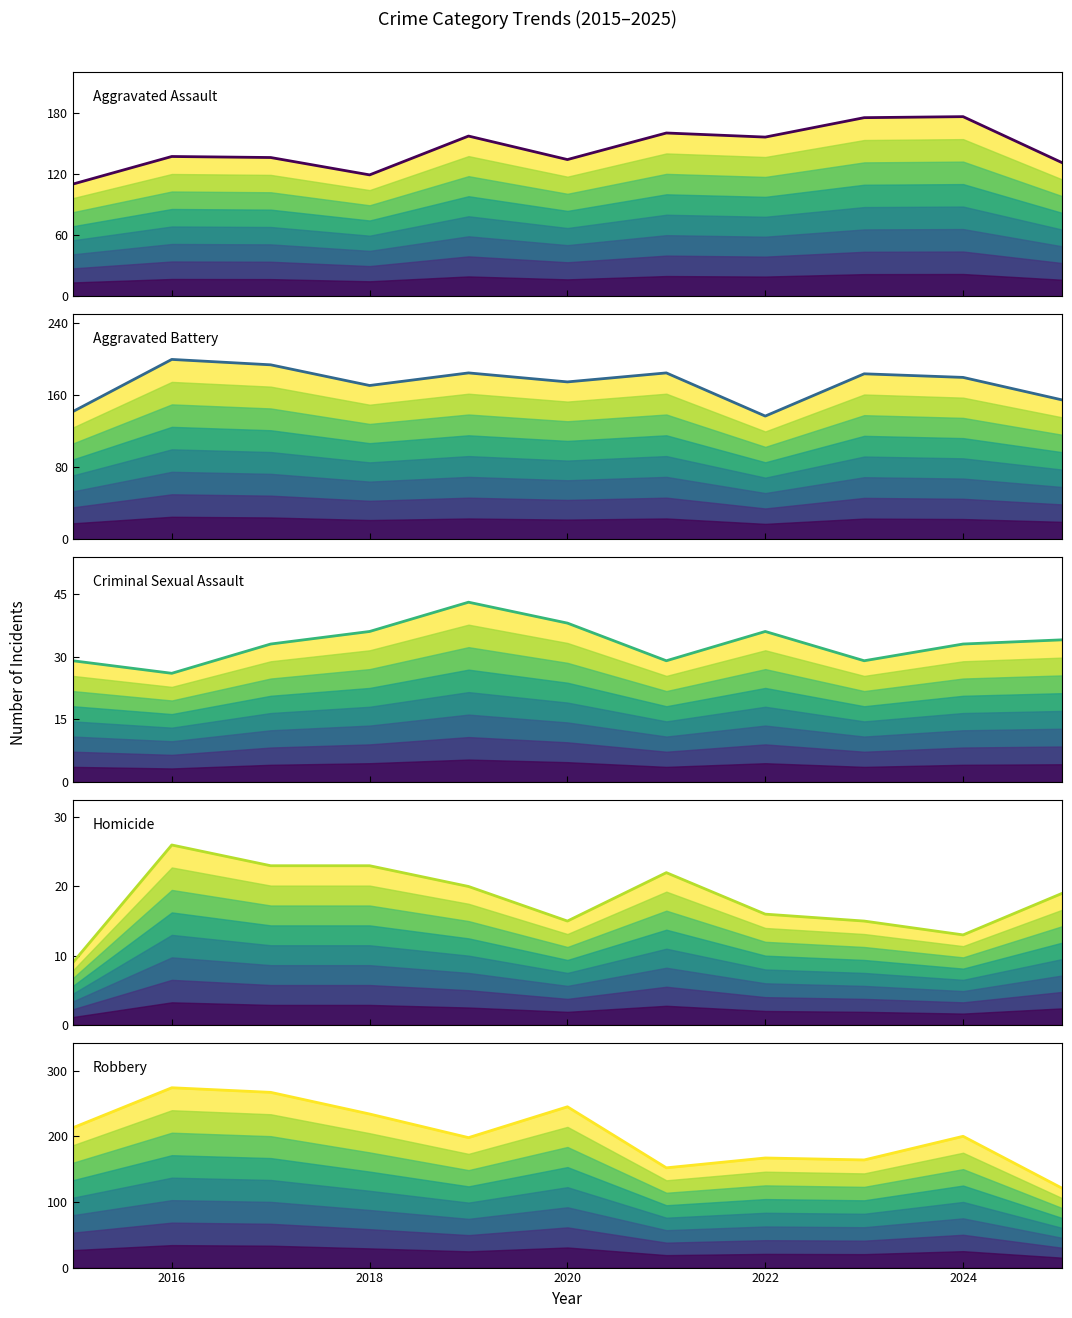

Count the number of categories in the chart.

11